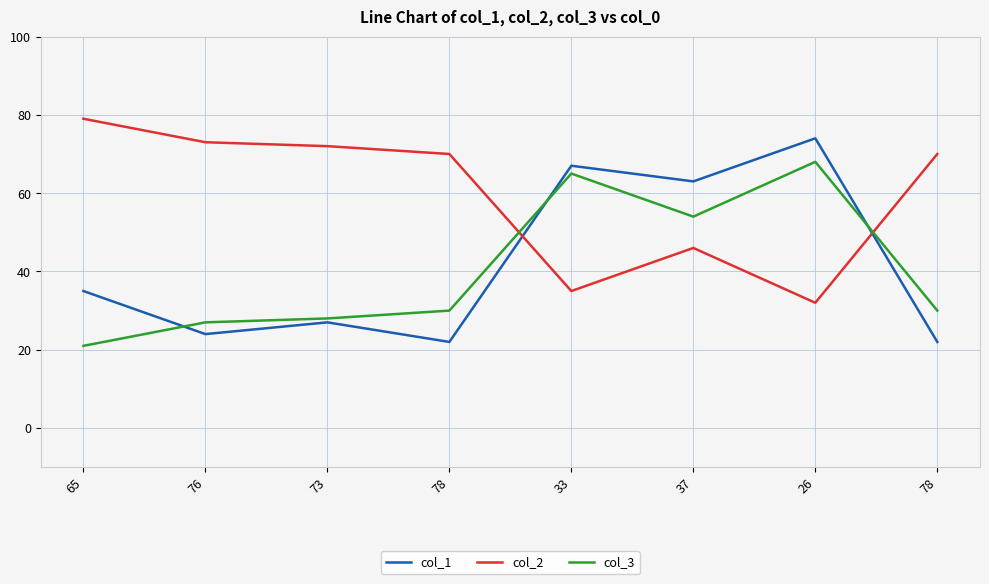

How many intersections are there between col_1 and col_2?

2